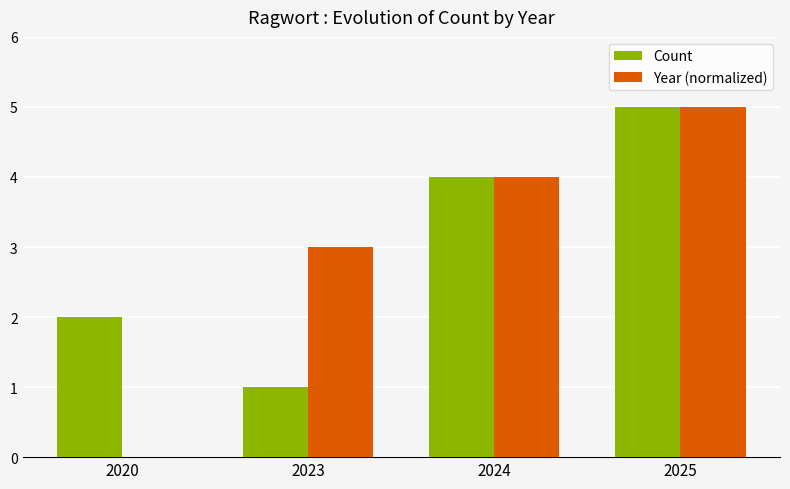

What is the sum of all Year (normalized) values?

12